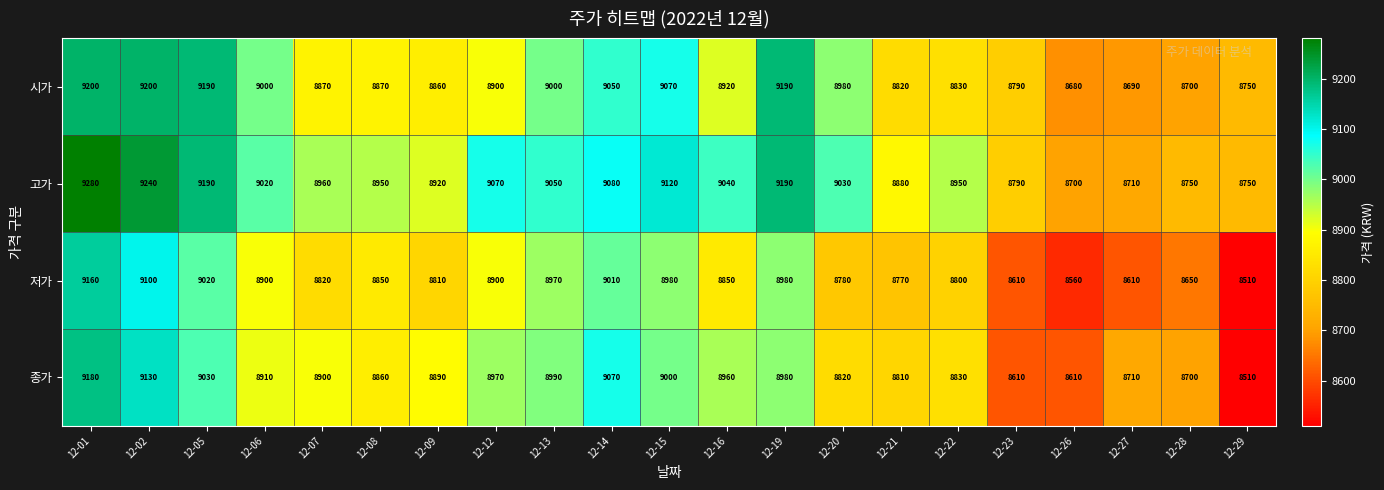

What is the total value across all series at 12-15?

36170